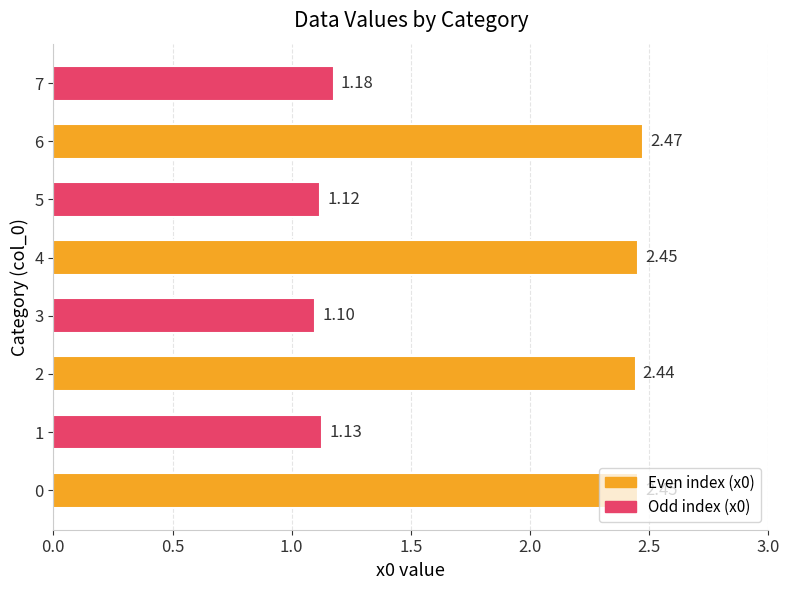

What is the change in value from 4 to 5?

-1.3